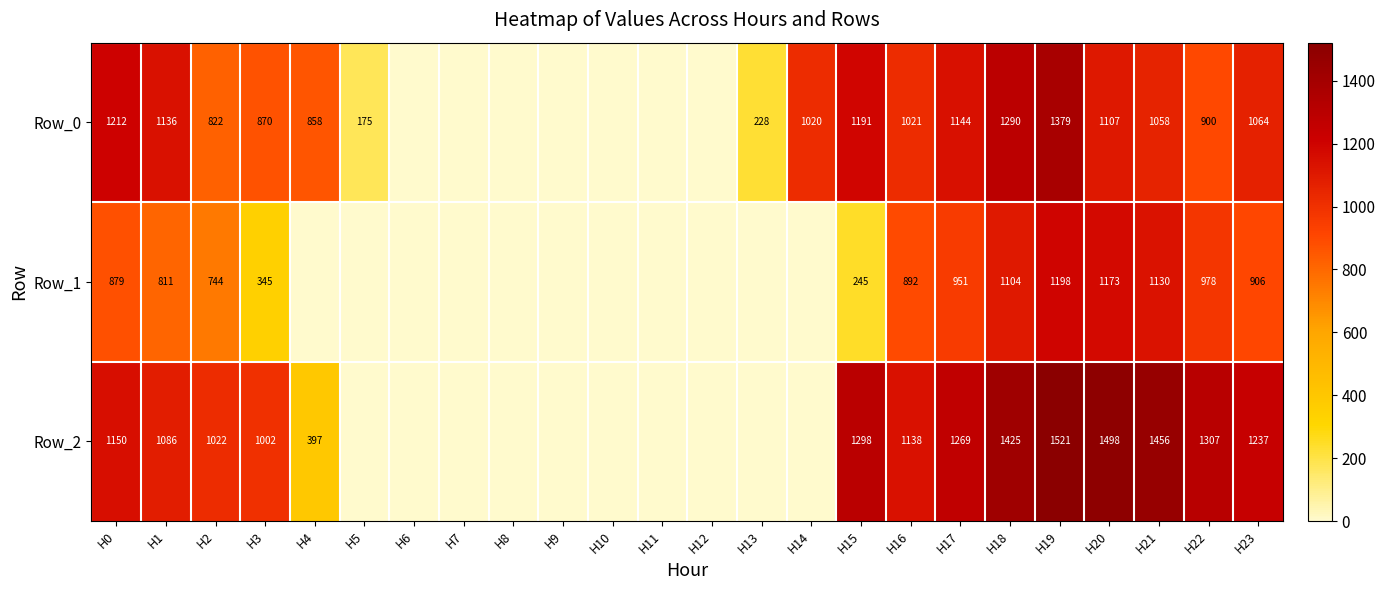

What is the spread (max minus min) of values at H15?

1053